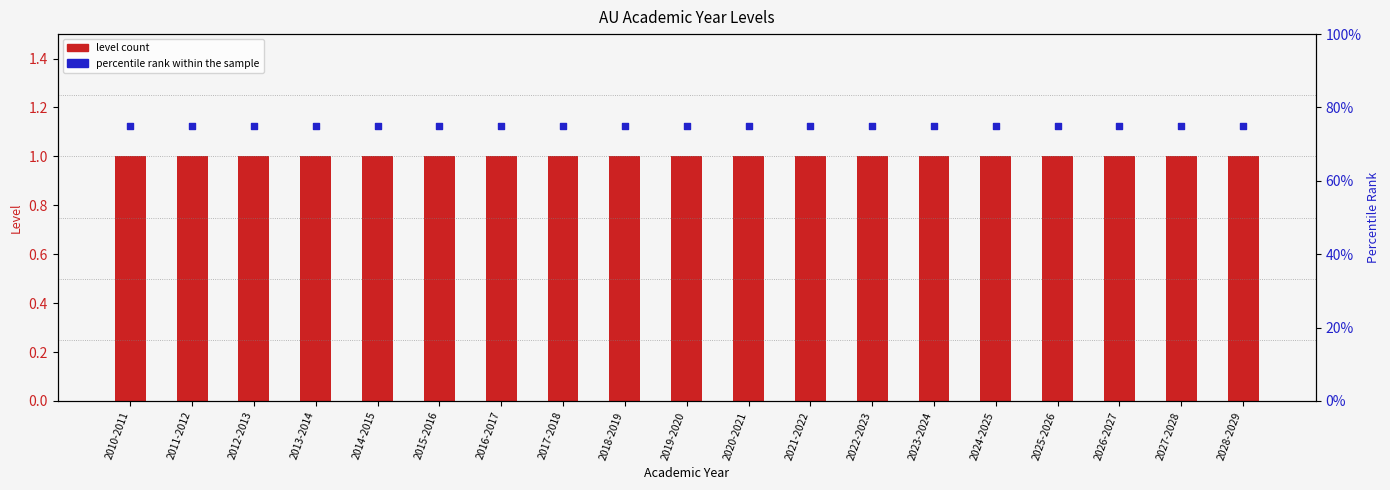

Which series reaches the maximum Y coordinate?

percentile rank within the sample